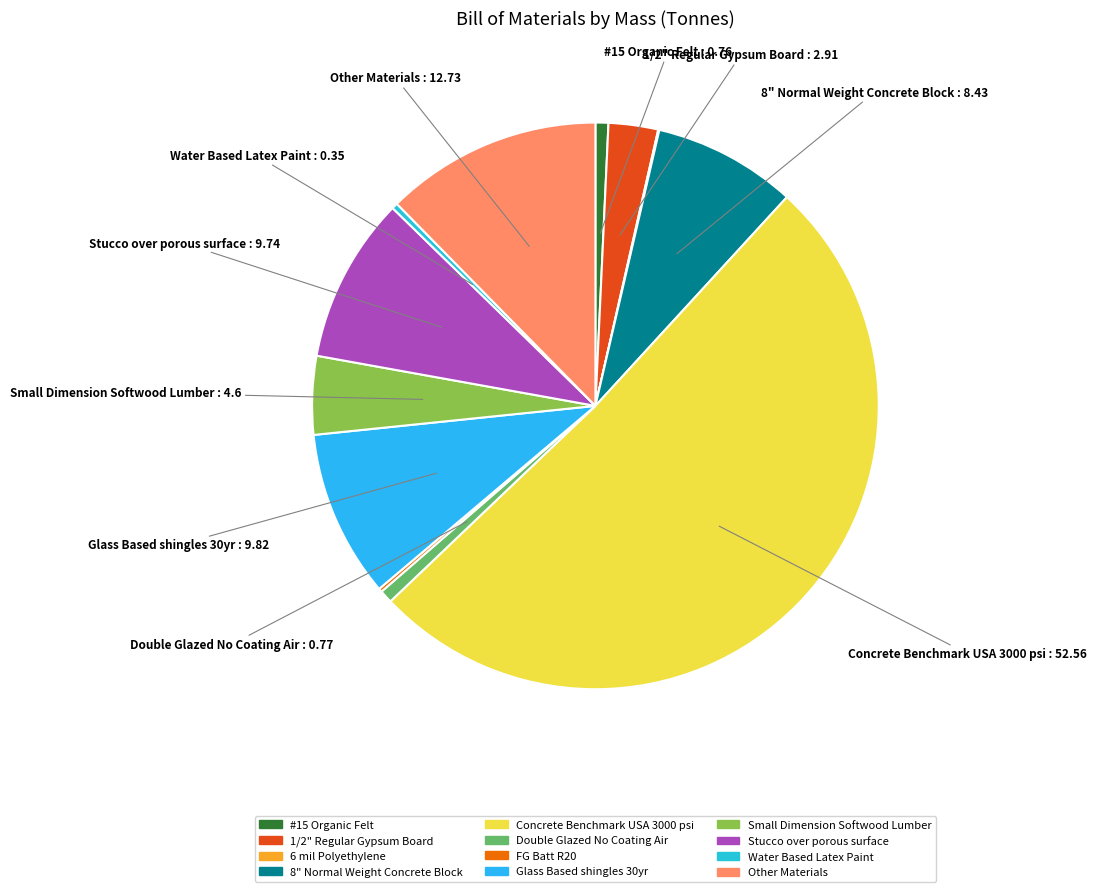

Is Concrete Benchmark USA 3000 psi the majority of the pie?

Yes